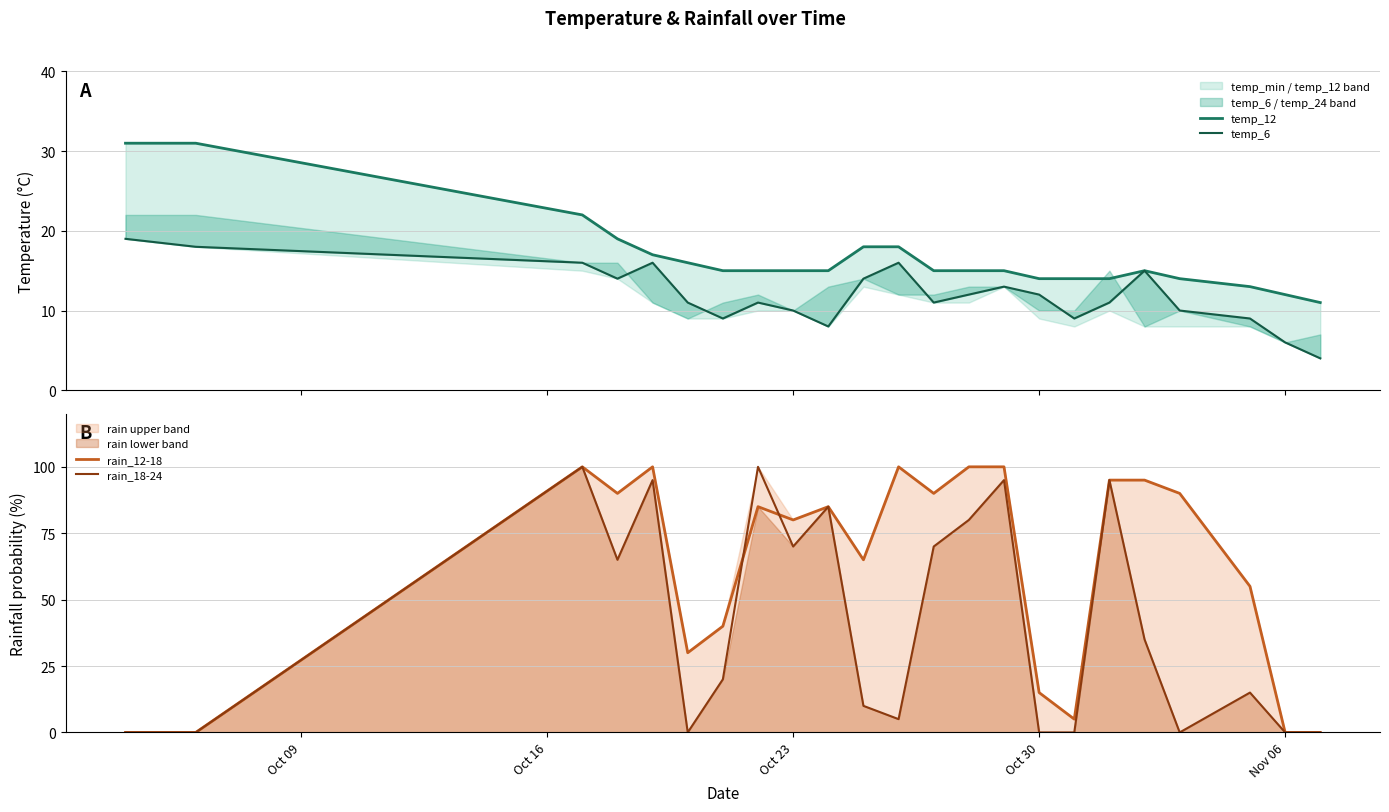

The value of rain_18-24 at Nov 06 is 0. True or false?

True